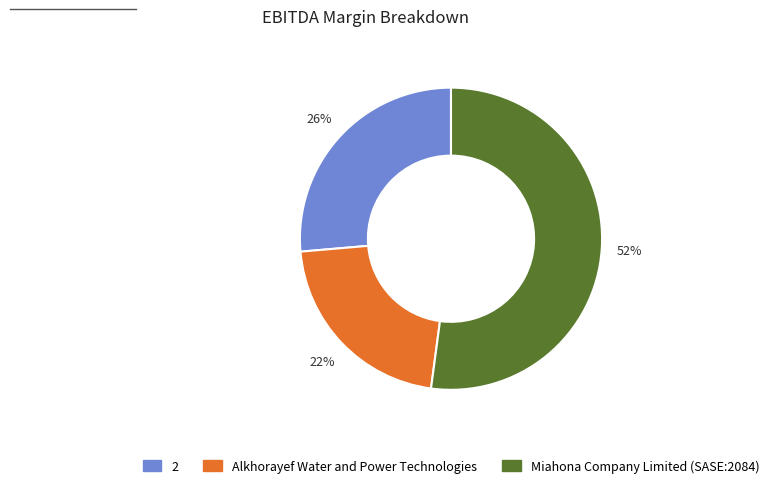

Combined, do 2 and Miahona Company Limited (SASE:2084) account for over 50%?

Yes